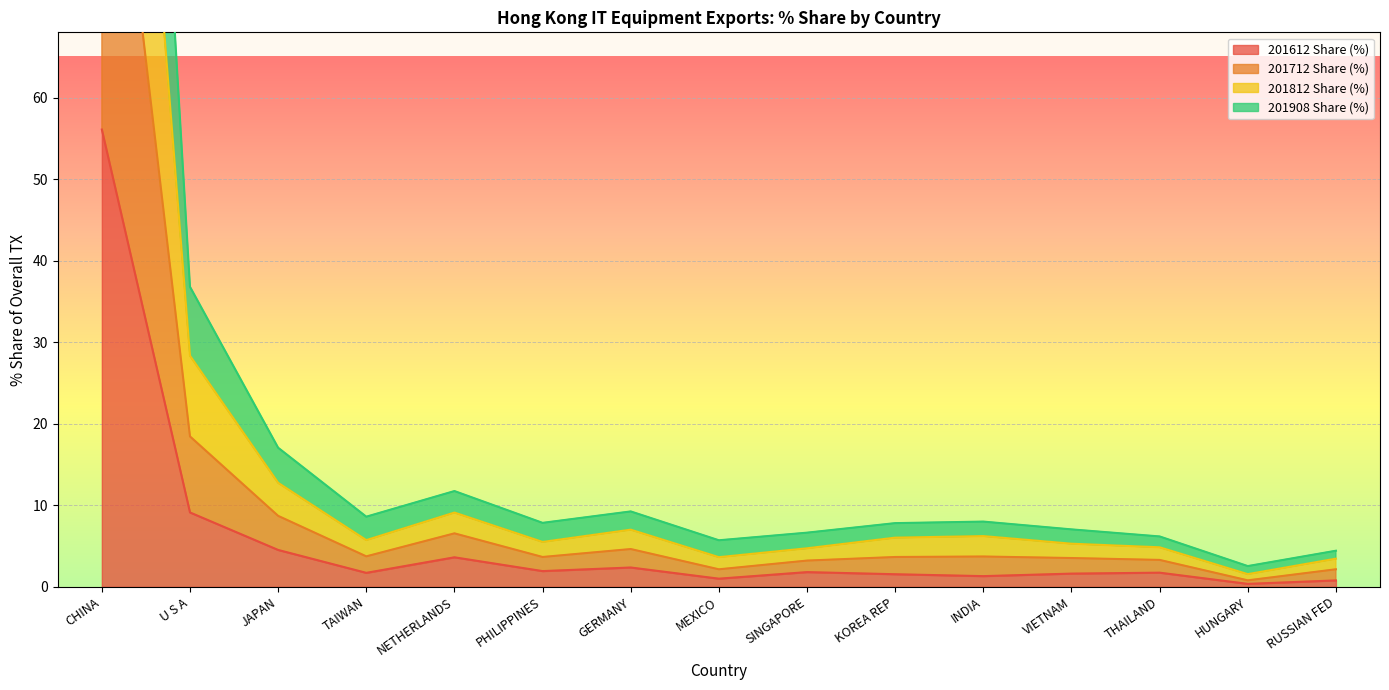

In 201612 Share (%), how many points are lower than both neighbors (excluding endpoints)?

5